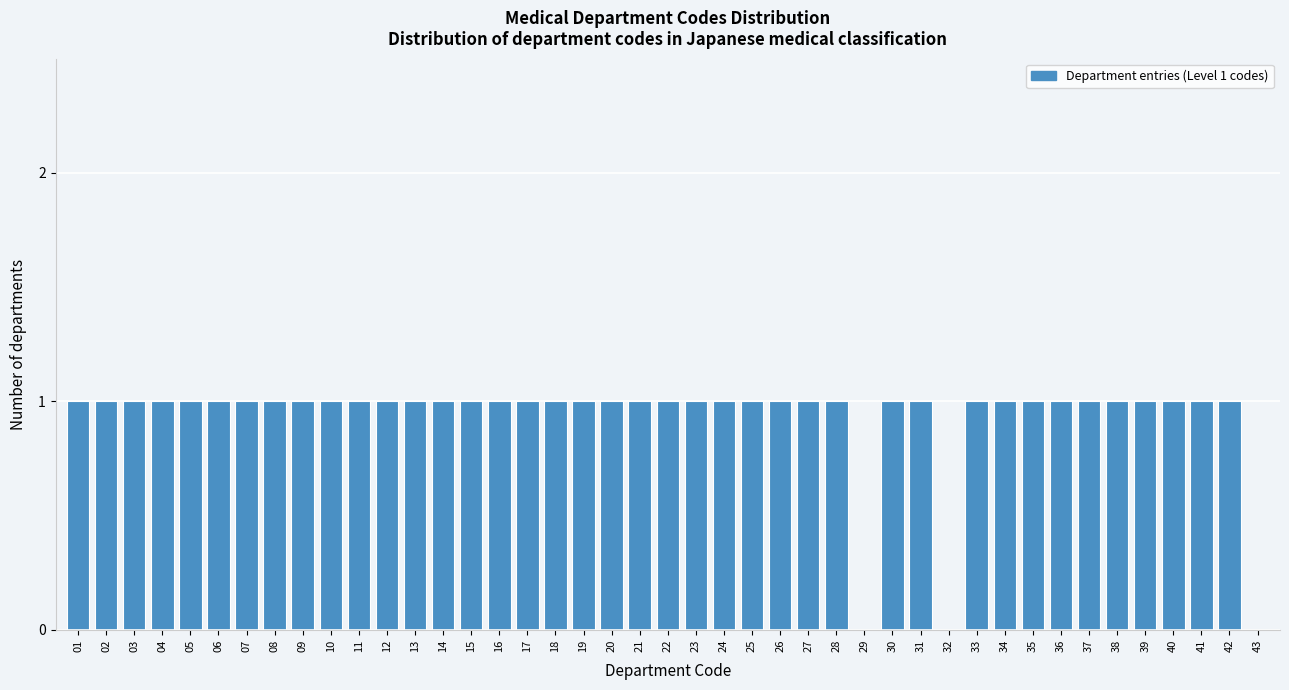

The chart shows a value of 1 at 05. True or false?

True